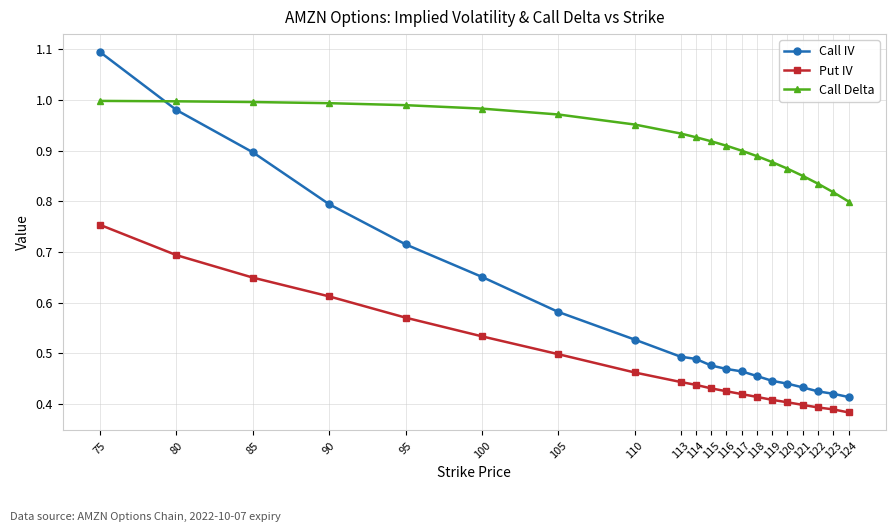

True or false: Call Delta and Put IV intersect in this chart.

False